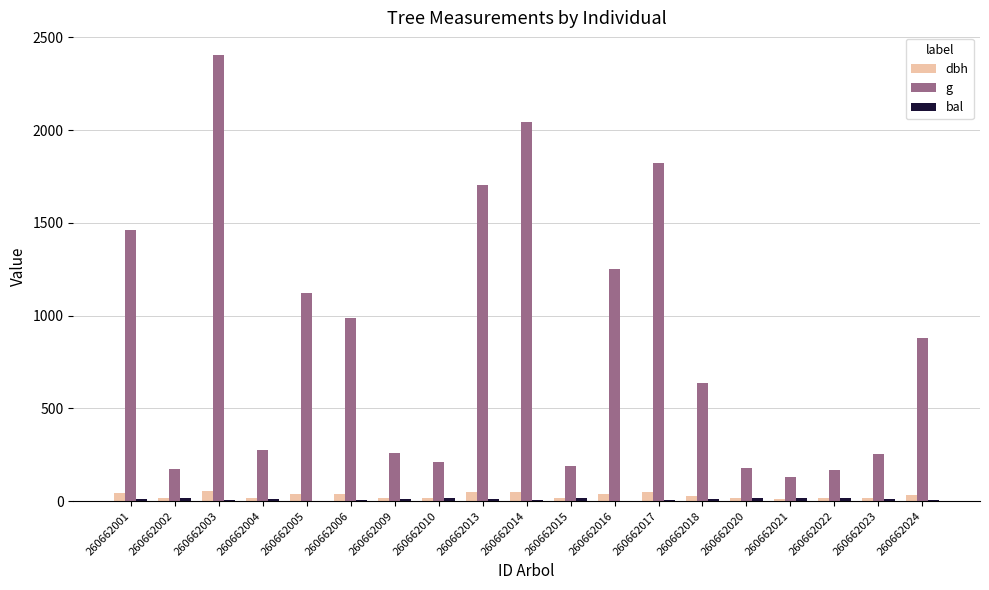

Which series changed the most between 260662003 and 260662015?

g